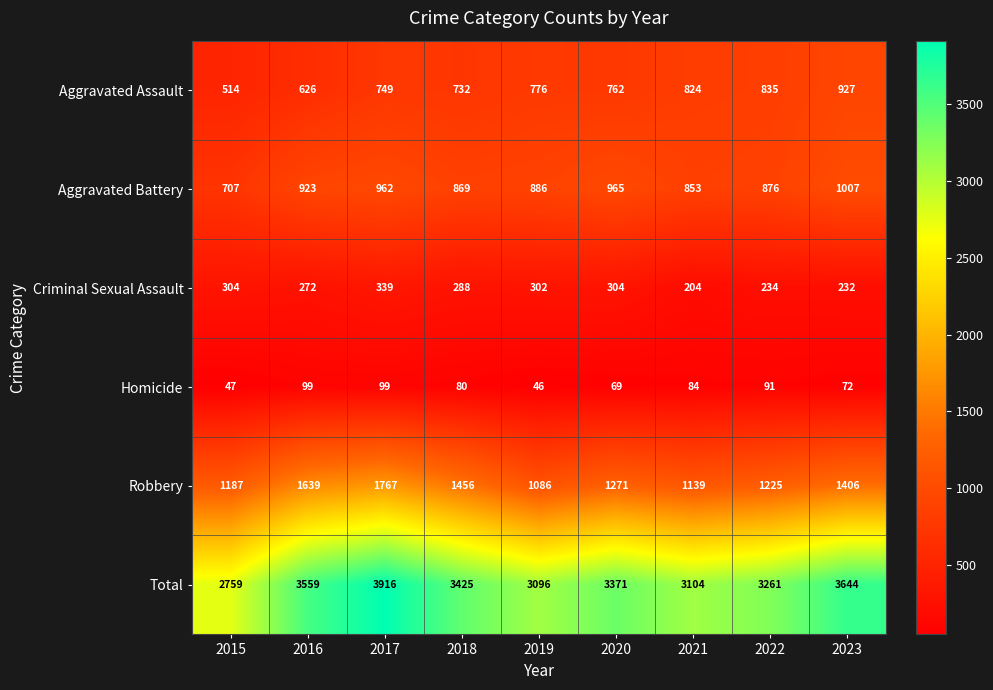

At which label is Robbery closest to 1426?

2023